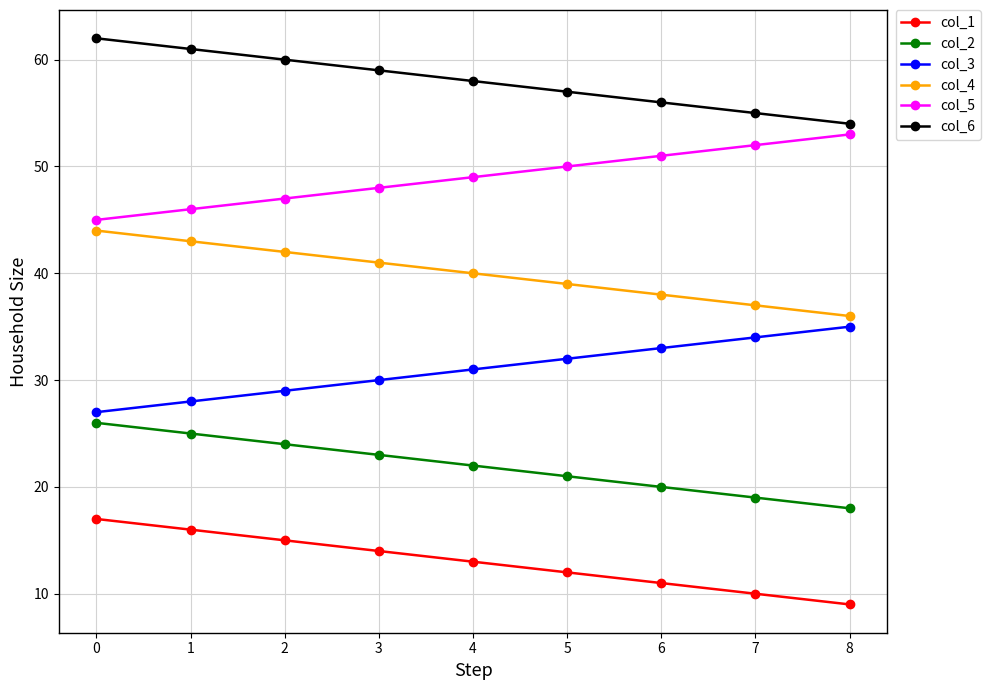

Reading right to left, extract all data points from this chart.

col_1: 9	10	11	12	13	14	15	16	17
col_2: 18	19	20	21	22	23	24	25	26
col_3: 35	34	33	32	31	30	29	28	27
col_4: 36	37	38	39	40	41	42	43	44
col_5: 53	52	51	50	49	48	47	46	45
col_6: 54	55	56	57	58	59	60	61	62